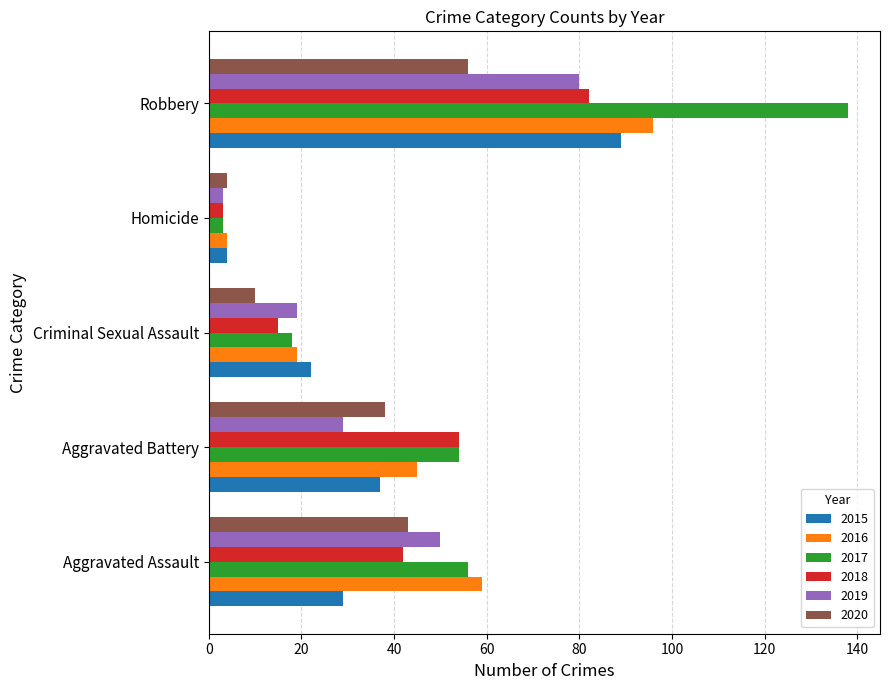

Where is 2015 nearest to the value 46?

Aggravated Battery